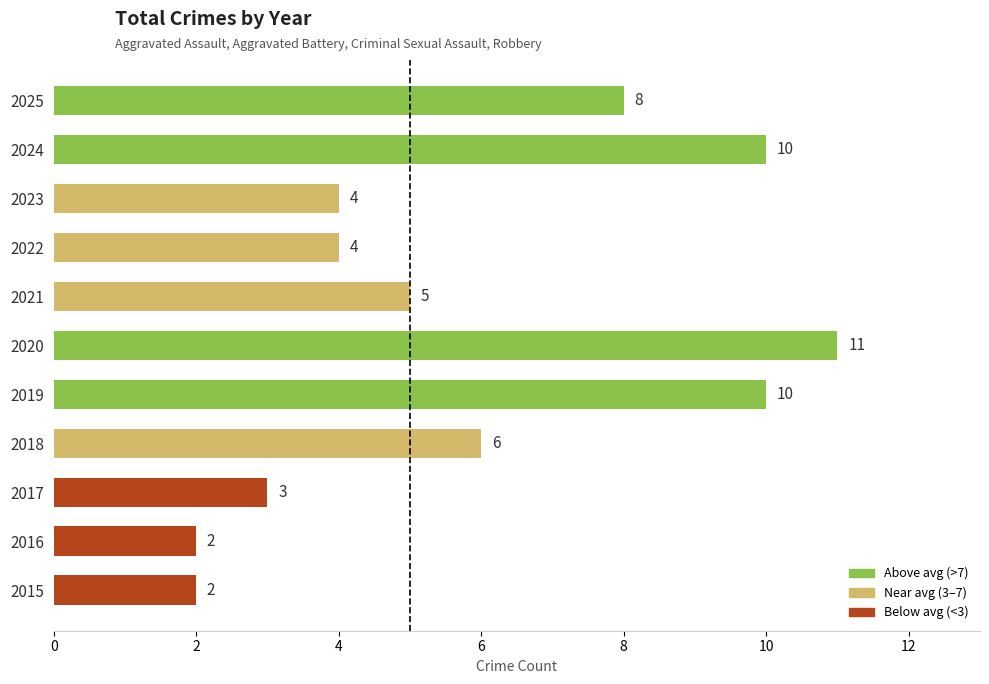

Count the number of data series in this chart.

1